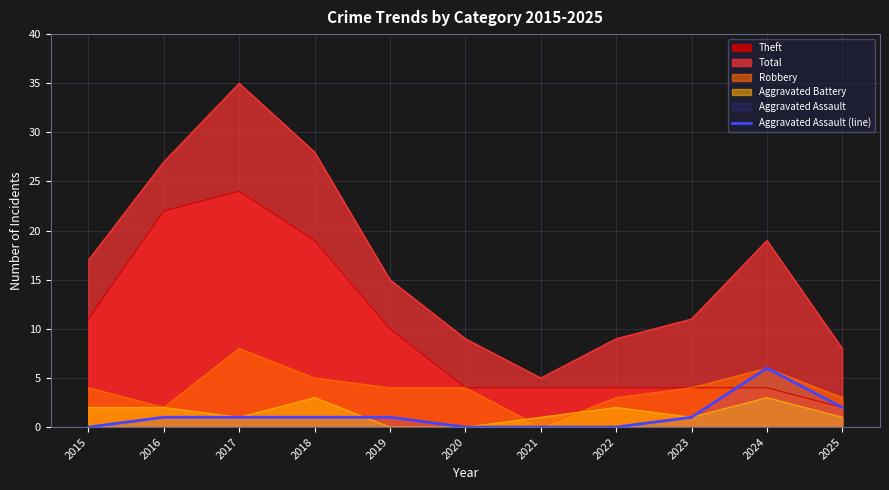

What is the spread (max minus min) of values at 2025?

7